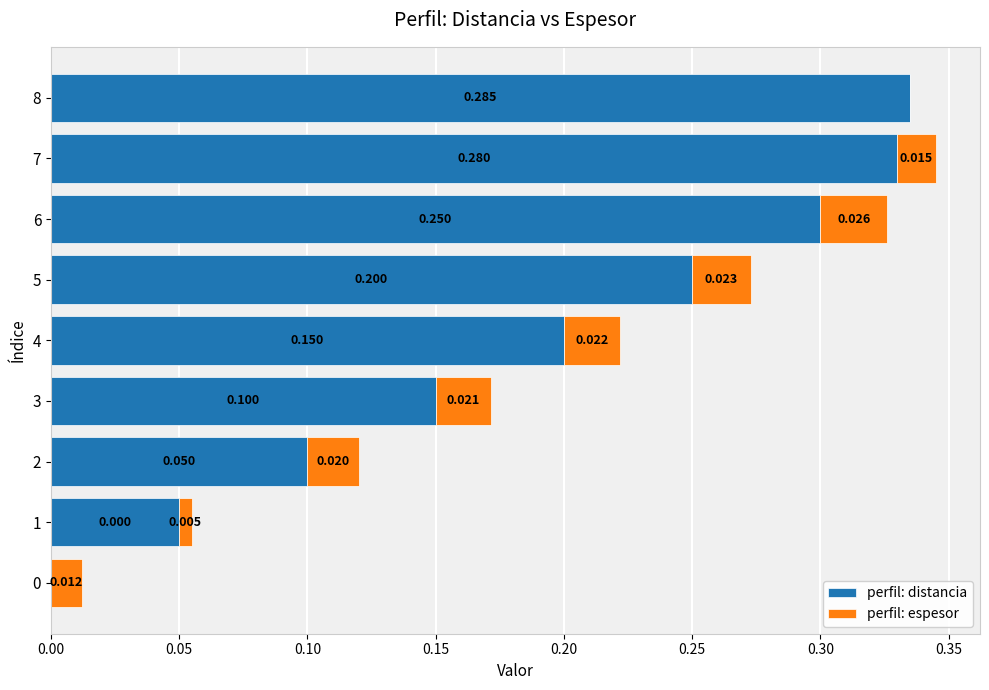

Which series has the largest total across all categories?

perfil: distancia